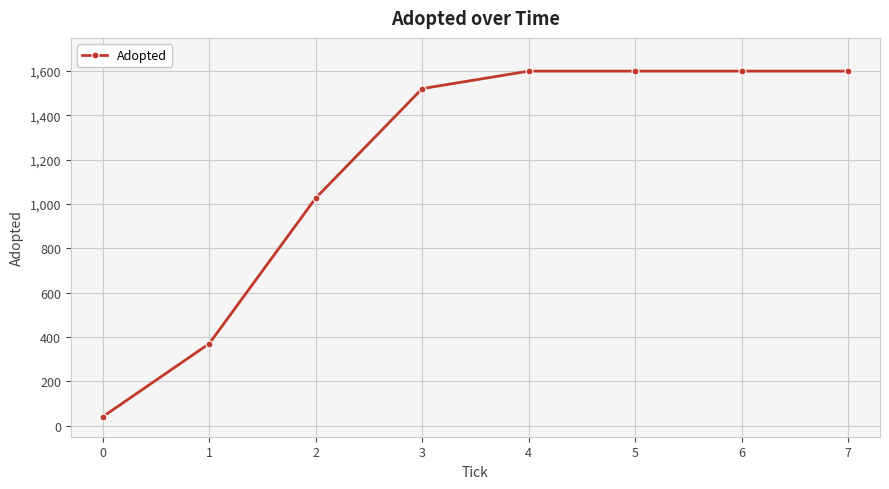

What is the minimum value shown in the chart?

40